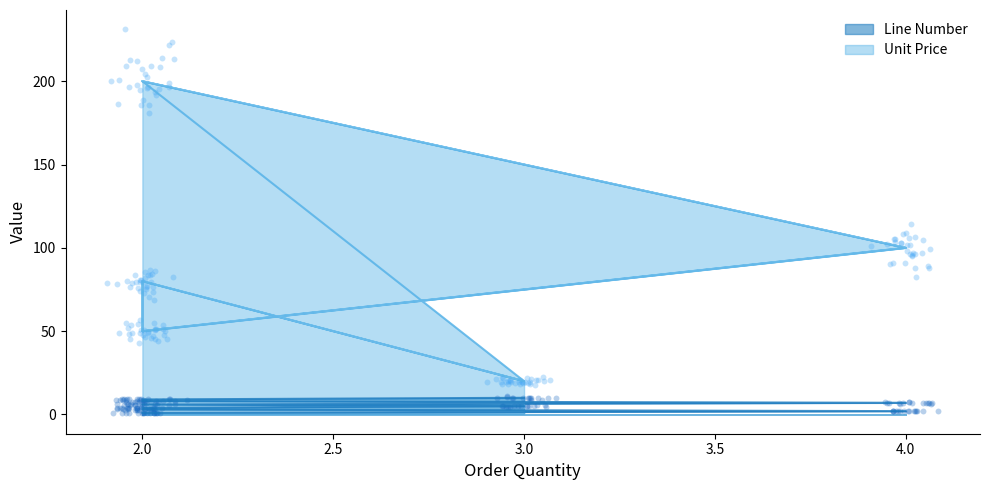

At how many categories does at least one series exceed 37?

8